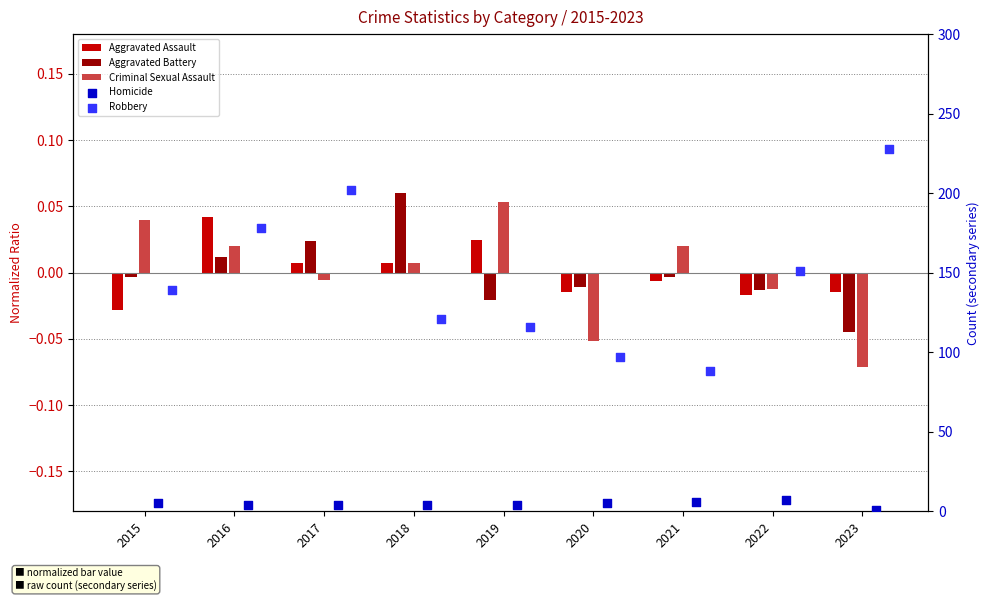

What is the total value across all series at 2018?

125.1